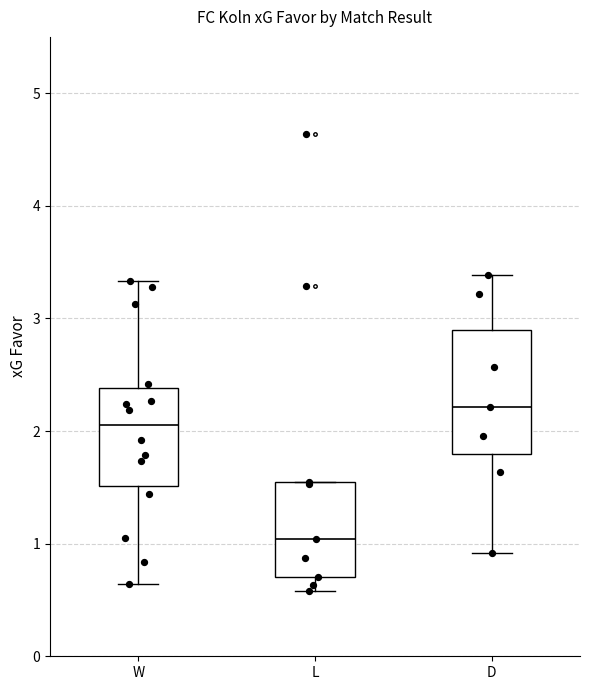

Where does the lower whisker of the box for W end on the y-axis? The values are not printed on the chart, so give them approximately, as read against the axis.

0.6